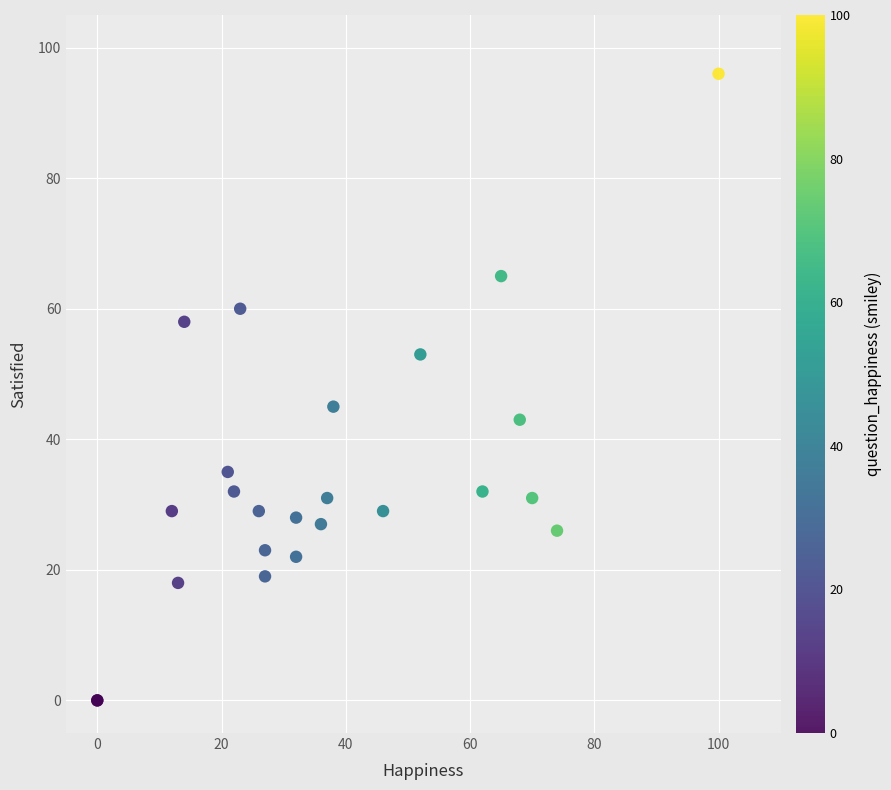

What Y value in the scatter plot is closest to 48?

45